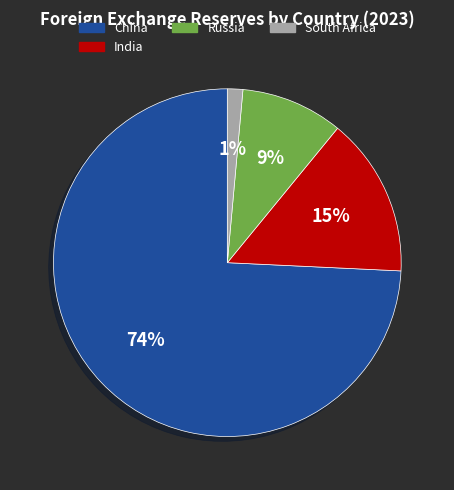

Is there a majority slice in this chart?

Yes